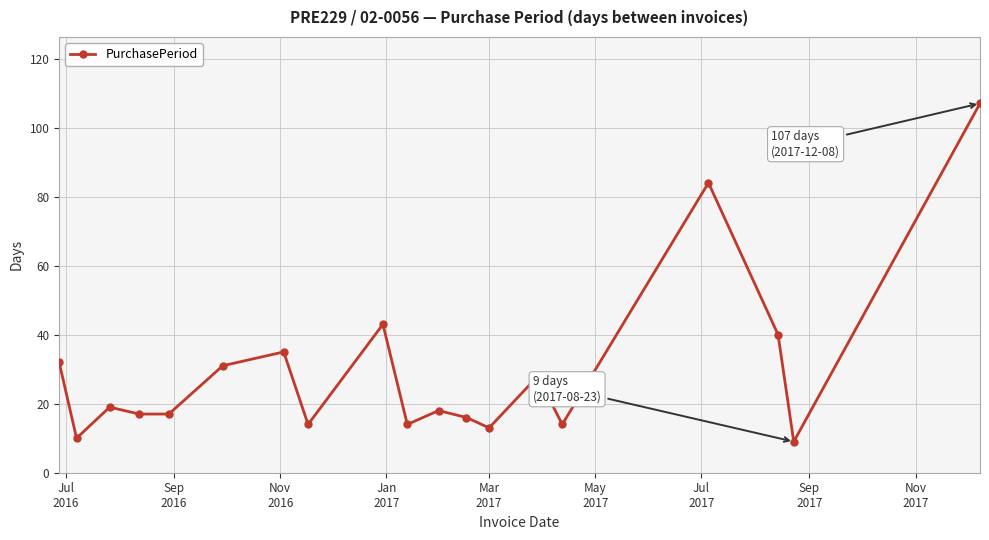

How many values are below 18?

9